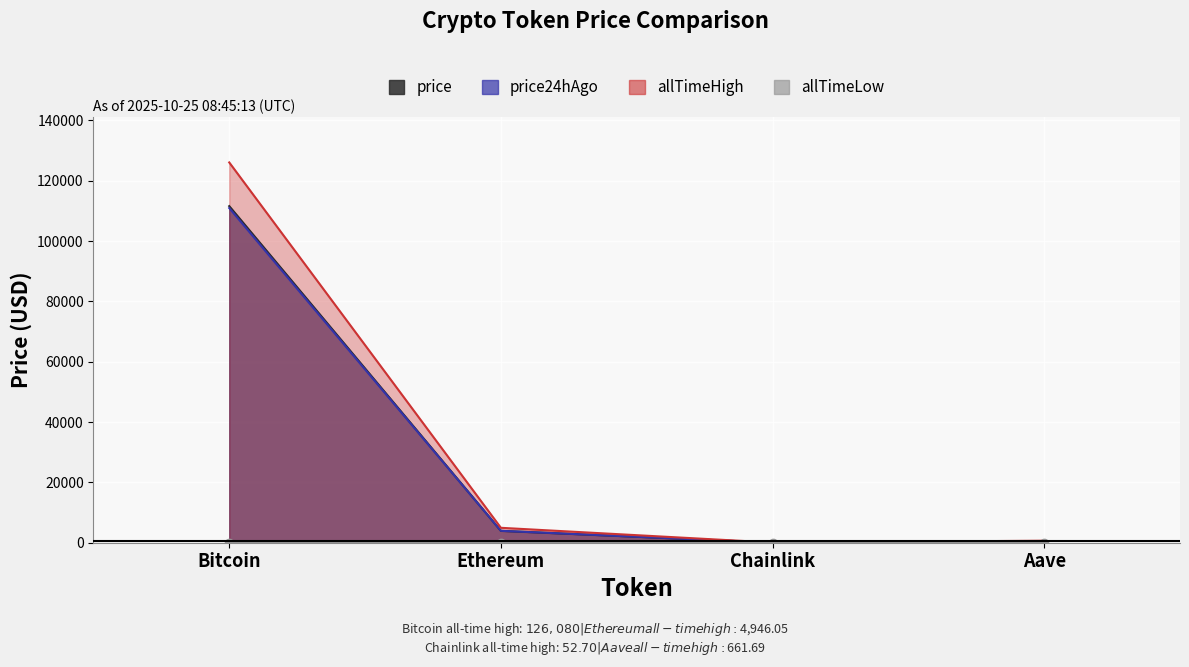

Is the value of price at Bitcoin greater than the value of allTimeLow at Ethereum?

Yes